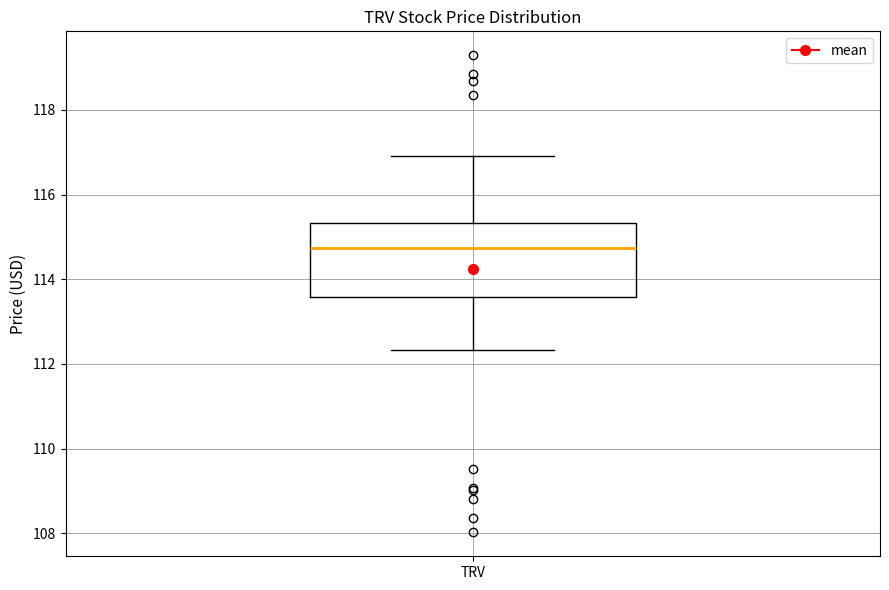

Read this box plot against the y-axis: the position of the median line, the range covered by the box, and the ends of both whiskers. The values are not printed on the chart, so give them approximately, as read against the axis.

median 114.8, box 113.6 to 115.4, whiskers 112.4 to 117.0